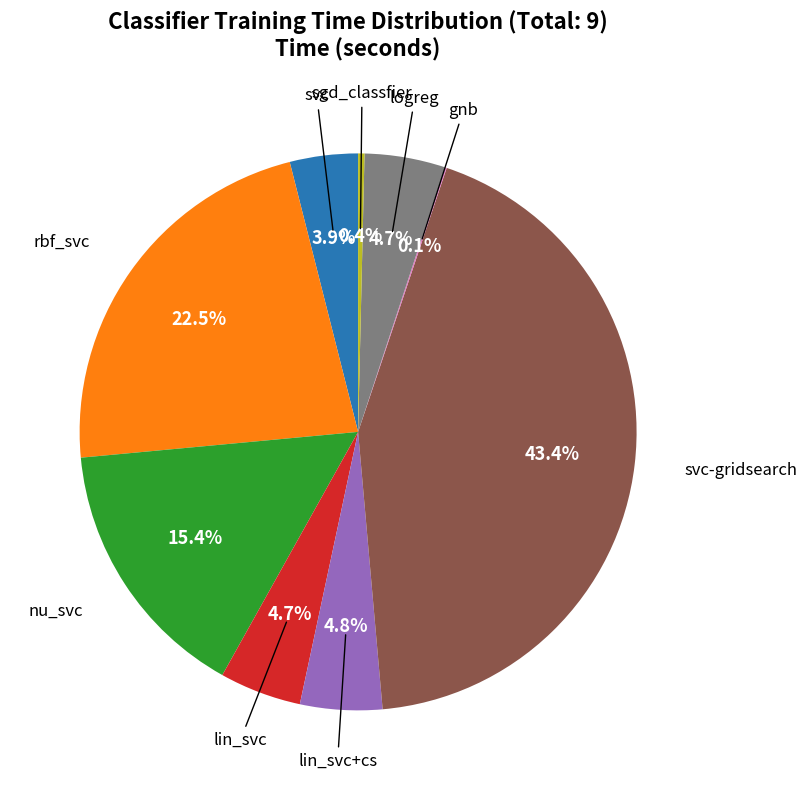

Is there any slice that represents more than half of the pie?

No